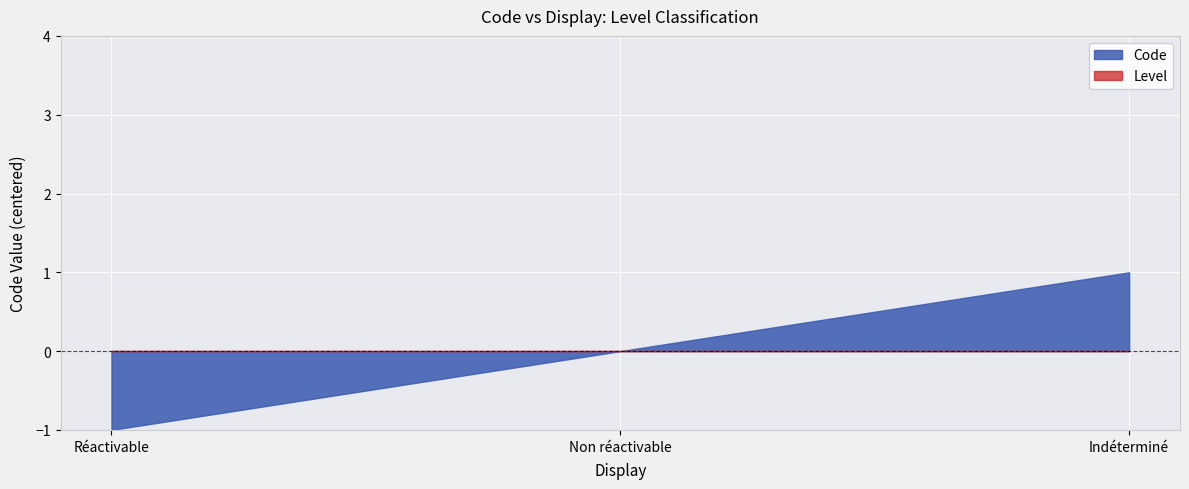

Between Non réactivable and Indéterminé, which series saw the biggest shift?

Code